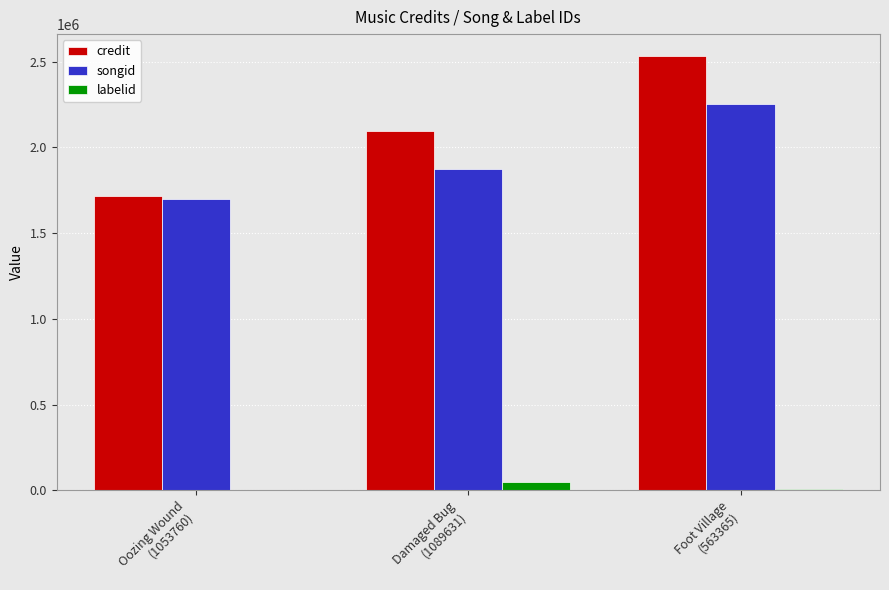

Which series has the widest spread of values?

credit